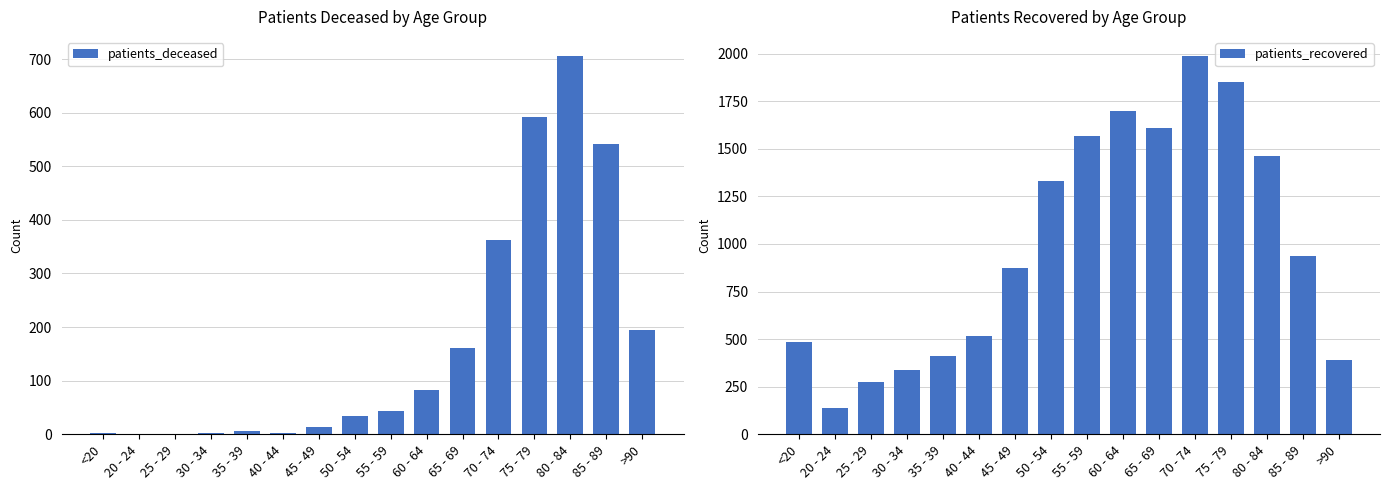

Is it true that patients_deceased equals 3 at 40 - 44?

True